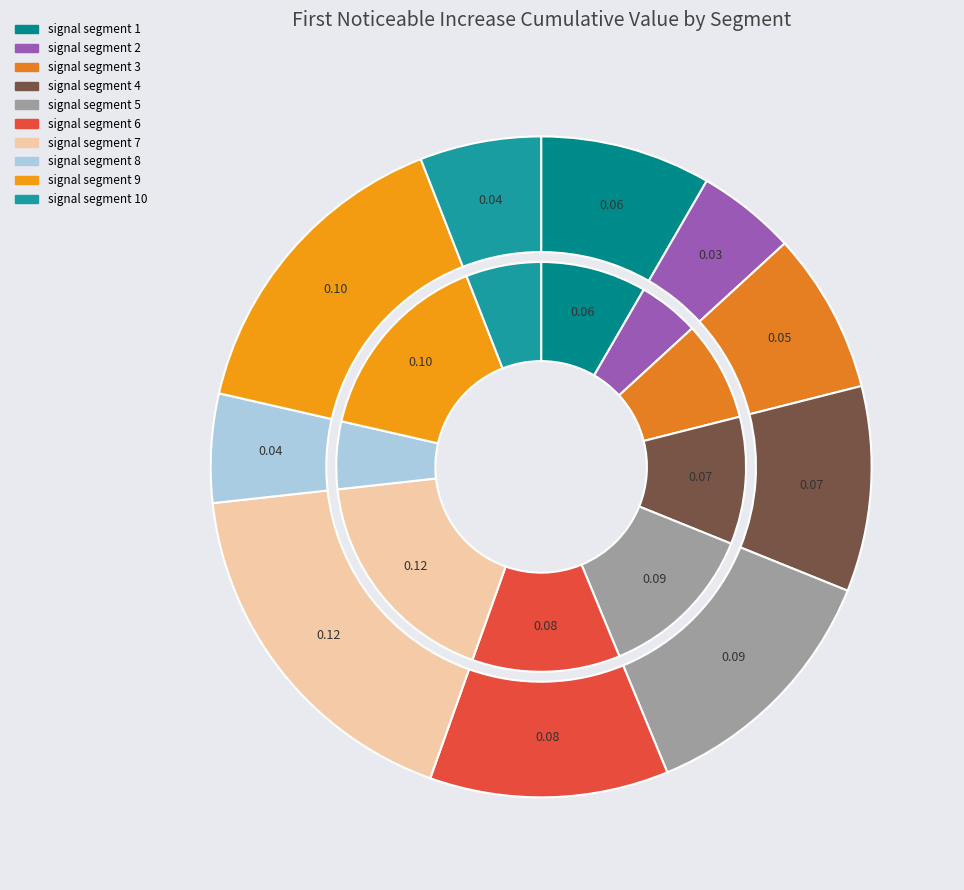

Which slice is the largest?

signal segment 7